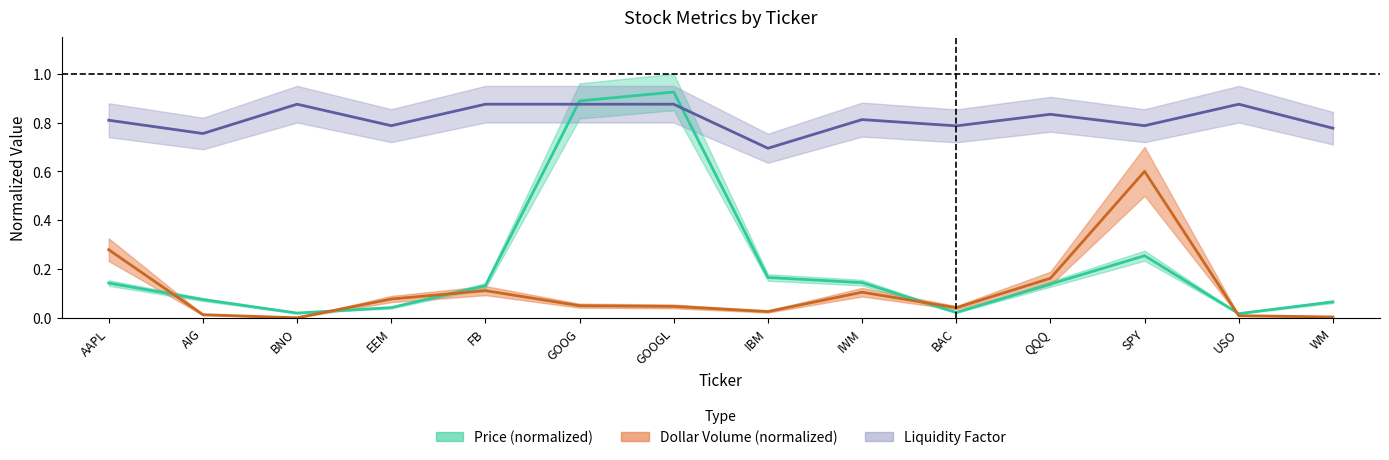

What is the spread (max minus min) of values at EEM?

0.7